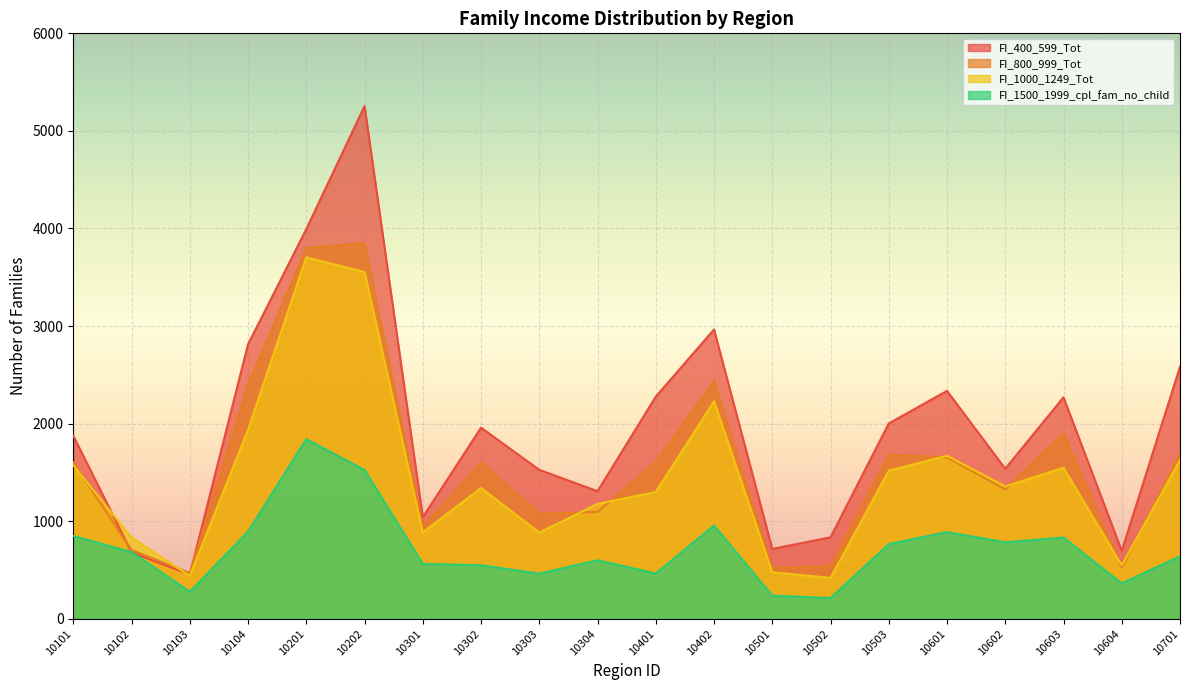

What is the approximate value of FI_1500_1999_cpl_fam_no_child at 10304?

600